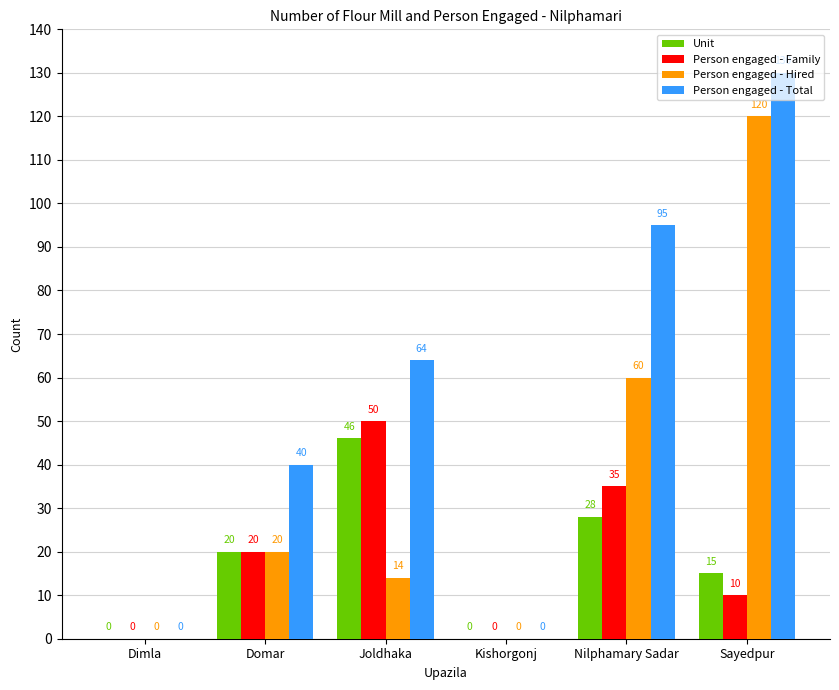

How many Person engaged - Hired values are between 0 and 60?

5